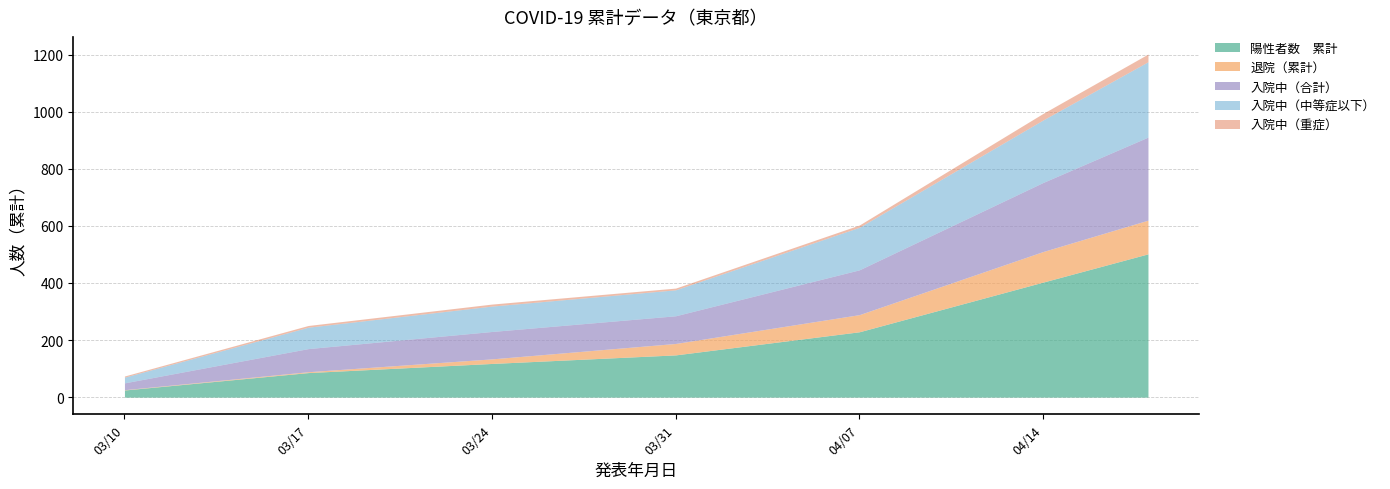

Is the value of 入院中（合計） at 2020-04-18 greater than the value of 陽性者数　累計 at 2020-03-24?

Yes